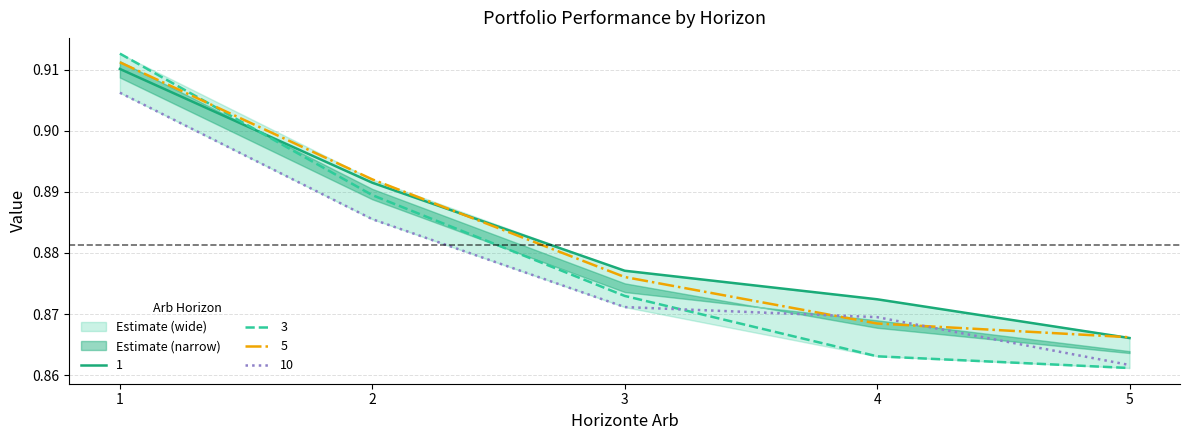

How many intersections are there between 3 and 5?

1